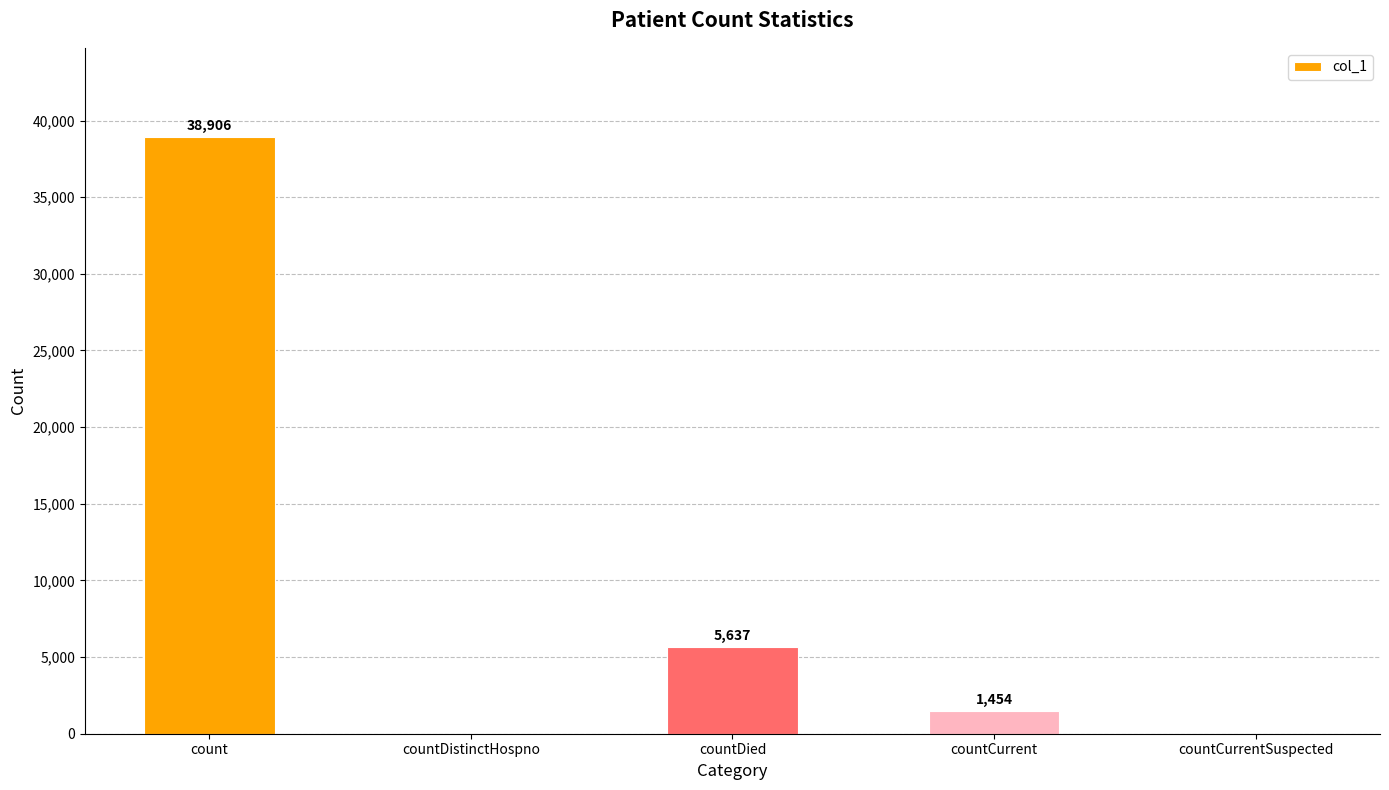

Which has a higher value, countCurrent or countDistinctHospno?

countCurrent